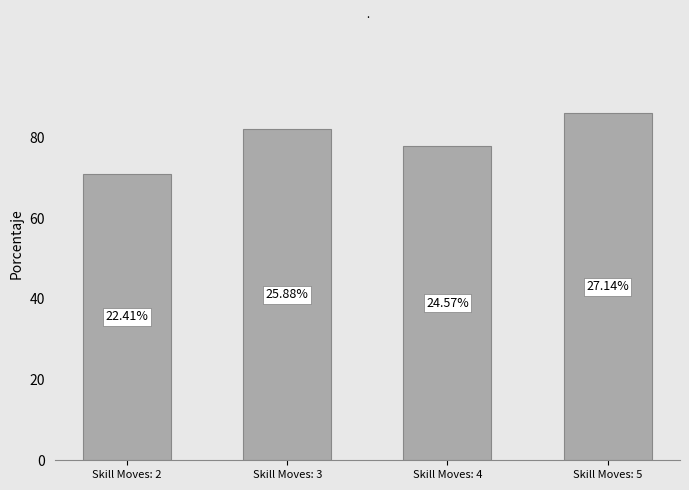

List the labels in order of value, smallest first.

Skill Moves: 2, Skill Moves: 4, Skill Moves: 3, Skill Moves: 5